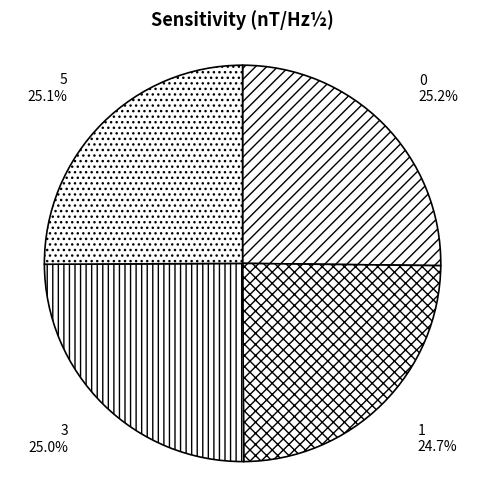

True or false: 5 accounts for 25% of the total.

True